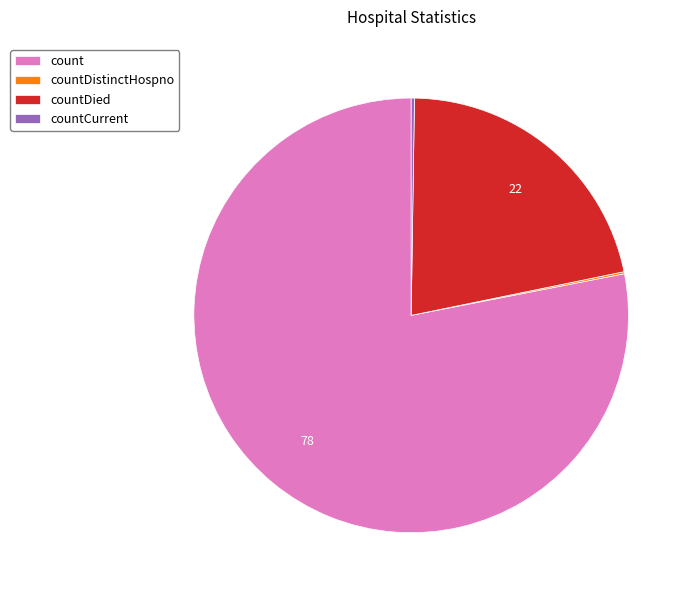

Does count account for over 50% of the chart?

Yes